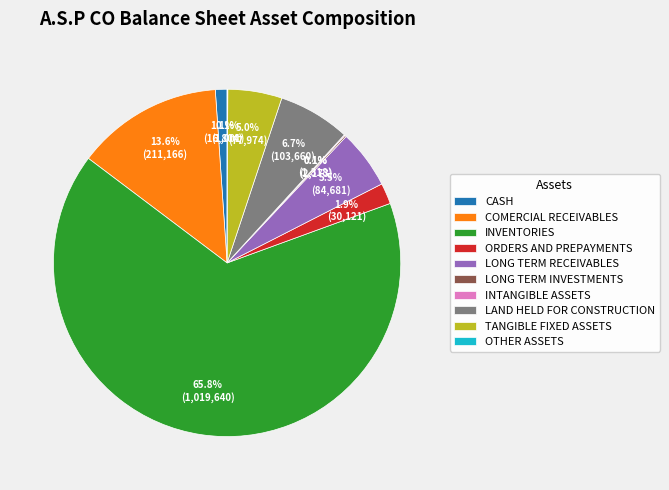

Approximately how many times larger is the value at INVENTORIES compared to COMERCIAL RECEIVABLES?

4.8